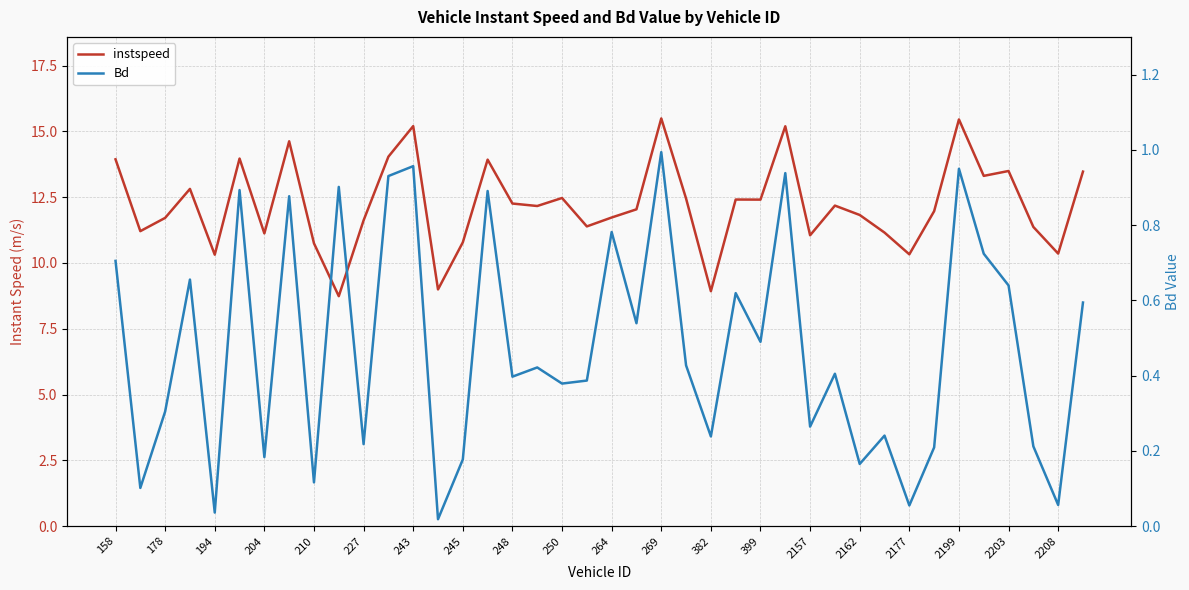

What is the difference between the maximum and second lowest values in the Bd series?

1.0